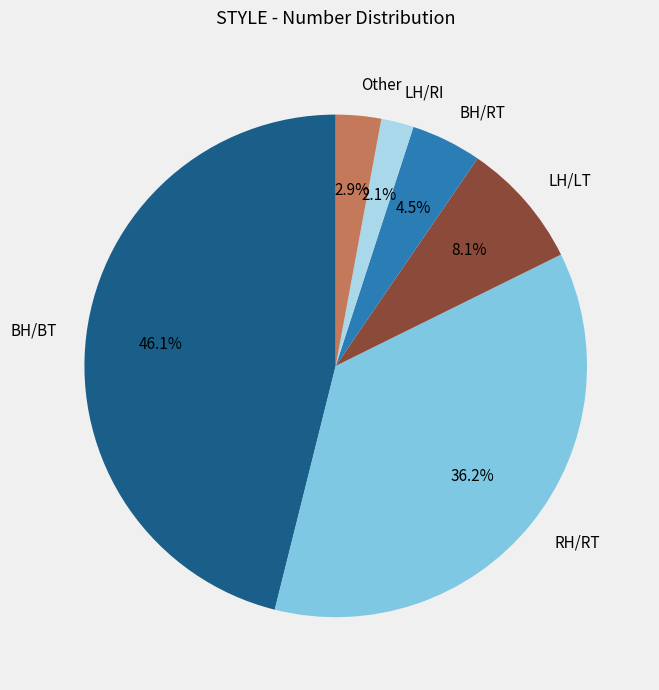

To the nearest percent, what is the difference between the LH/LT and BH/RT slice percentages?

4%